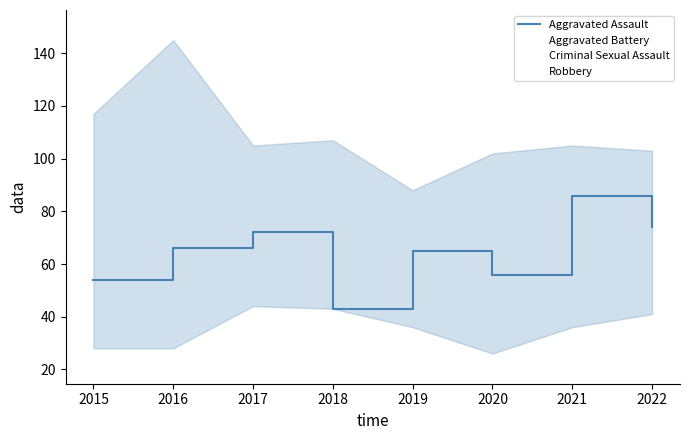

Which category has the highest value across all series?

2021